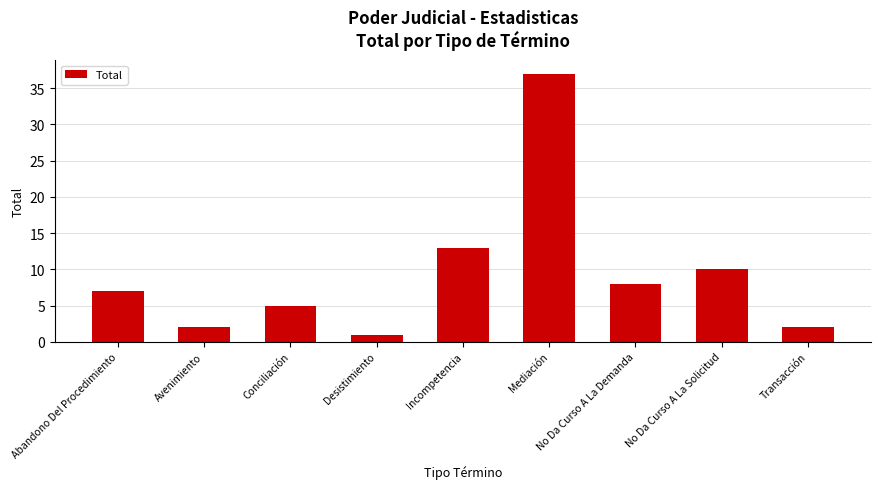

What is the label of the 8th bar from the right?

Avenimiento